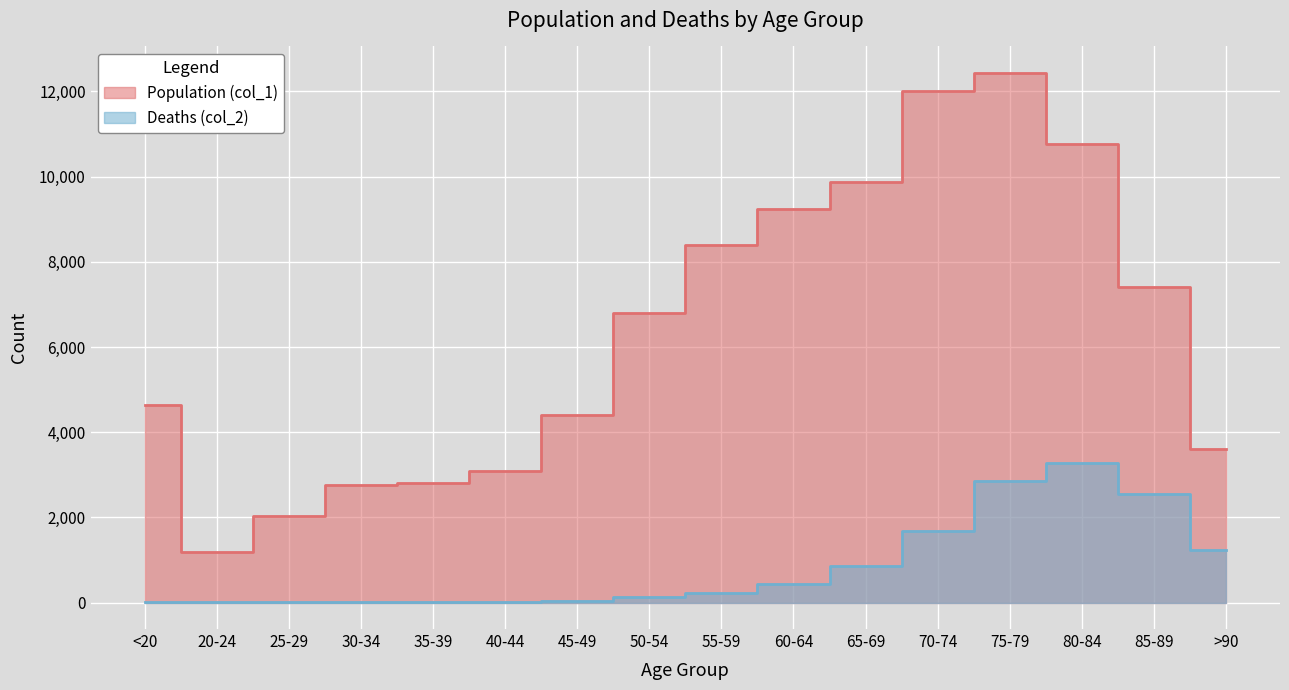

What is the smallest value displayed?

3